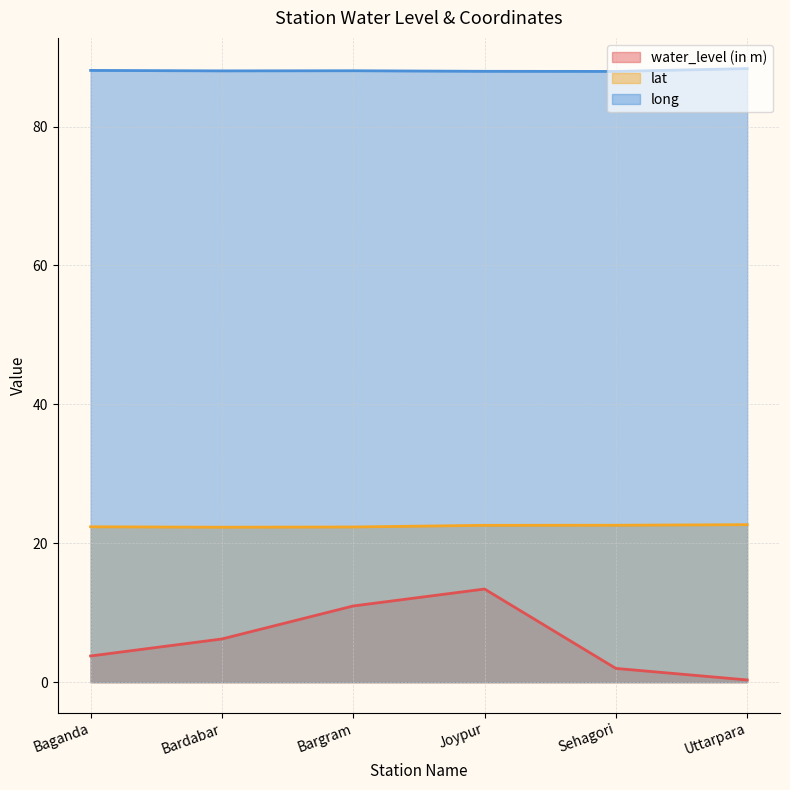

Which label corresponds to the smallest value in the chart?

Uttarpara